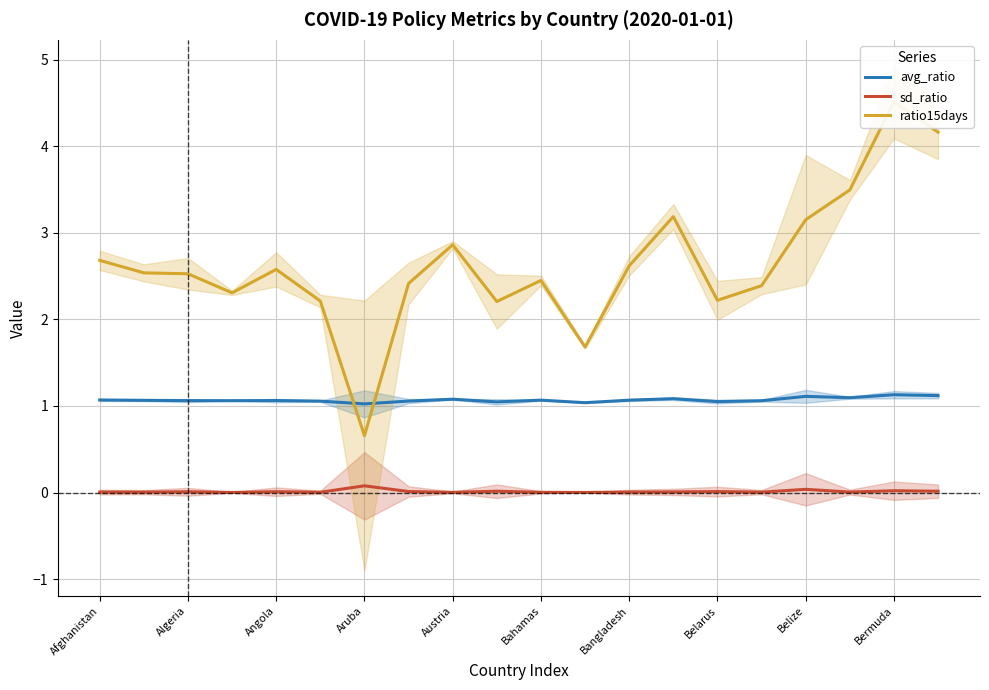

What is the difference between the maximum and minimum values in the avg_ratio series?

0.1